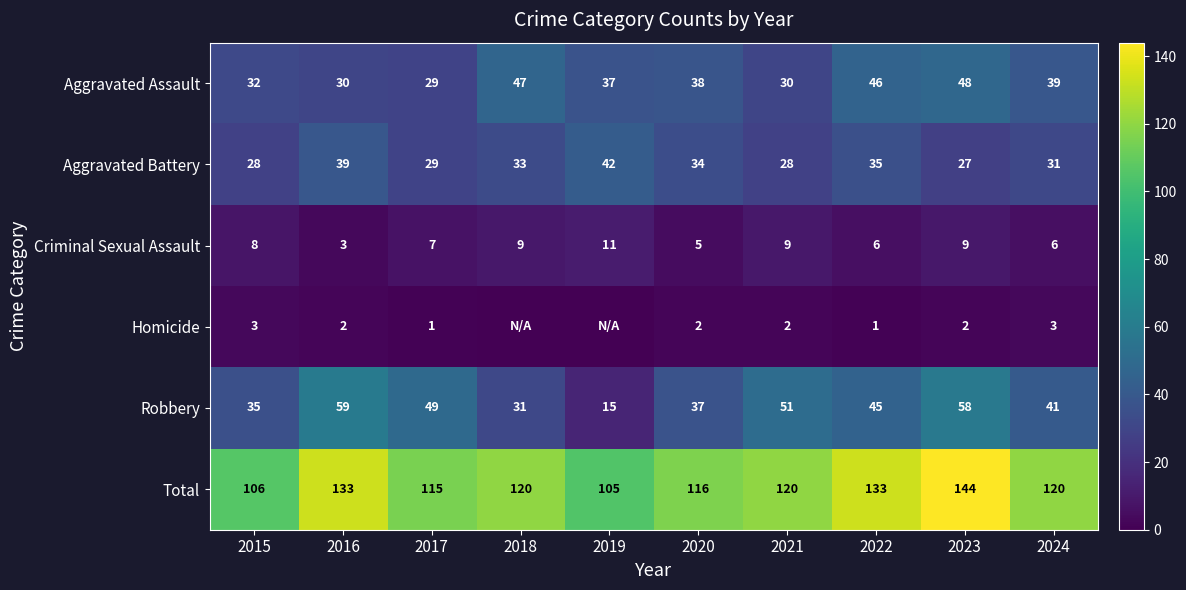

Is the value of Criminal Sexual Assault at 2021 greater than the value of Robbery at 2020?

No